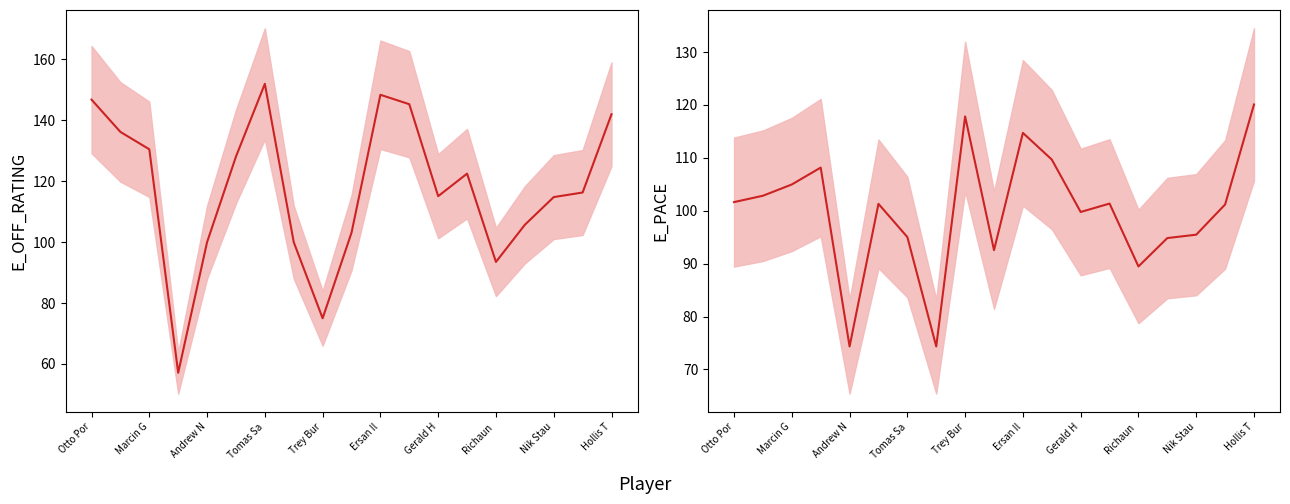

What is the sum of the E_OFF_RATING values at Ersan Il and Nik Stau?

263.2